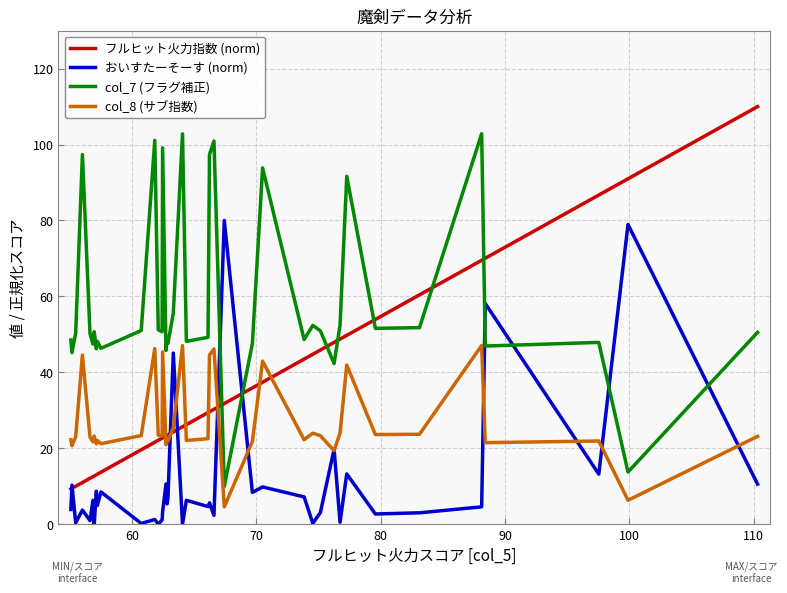

What is the maximum value for フルヒット火力指数 (norm)?

110.0